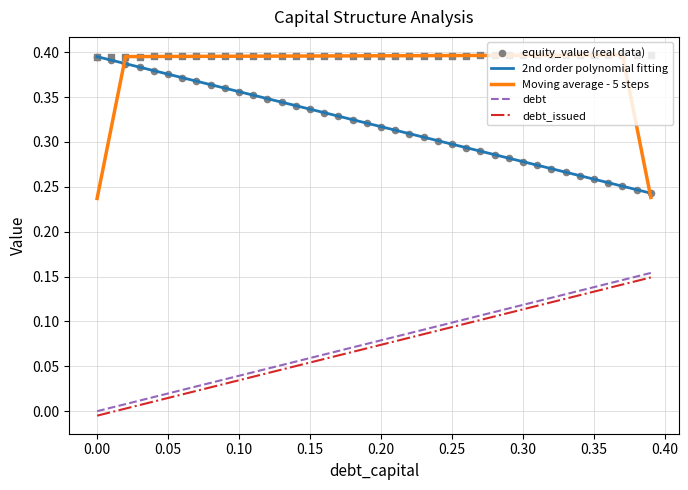

True or false: debt_issued and Moving average - 5 steps intersect in this chart.

False